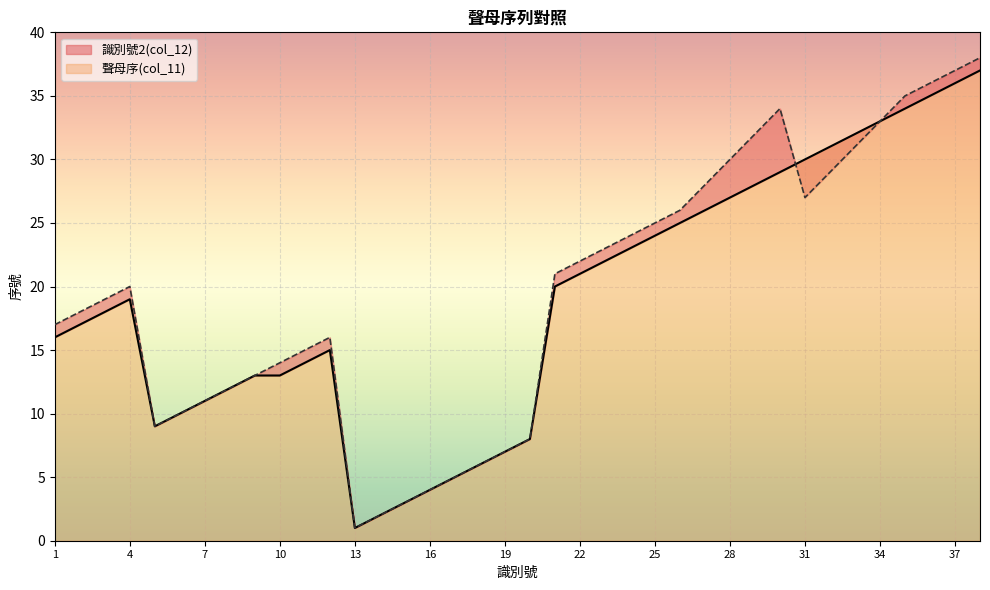

Which series has the largest total across all categories?

識別號2(col_12)